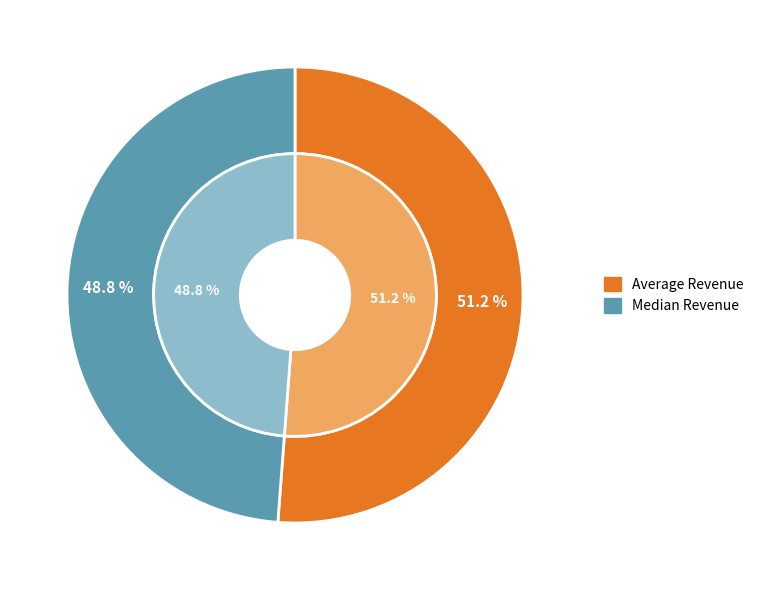

Is it true that Median Revenue is 49% of the pie?

True